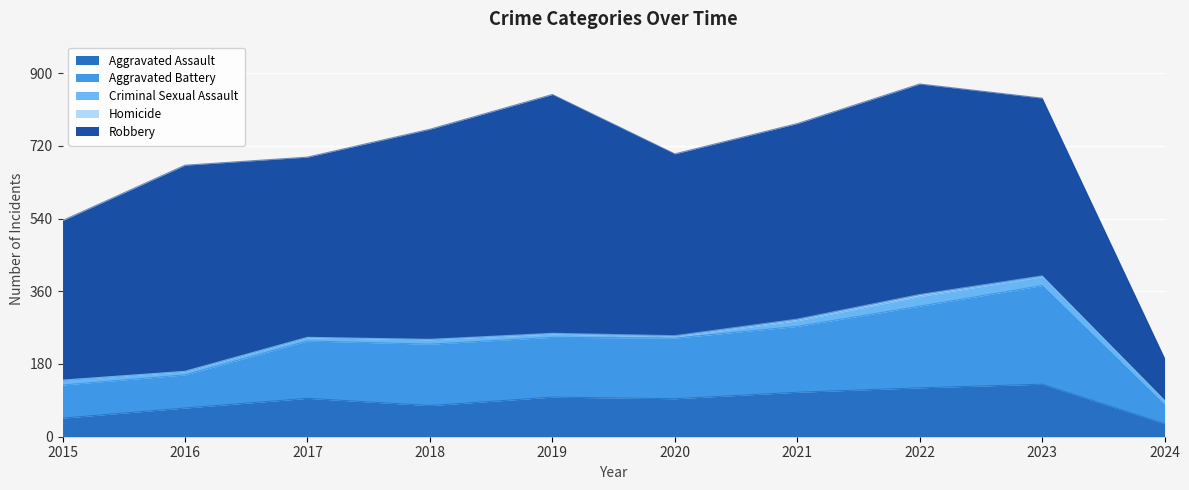

What is the maximum value shown in the chart?

591